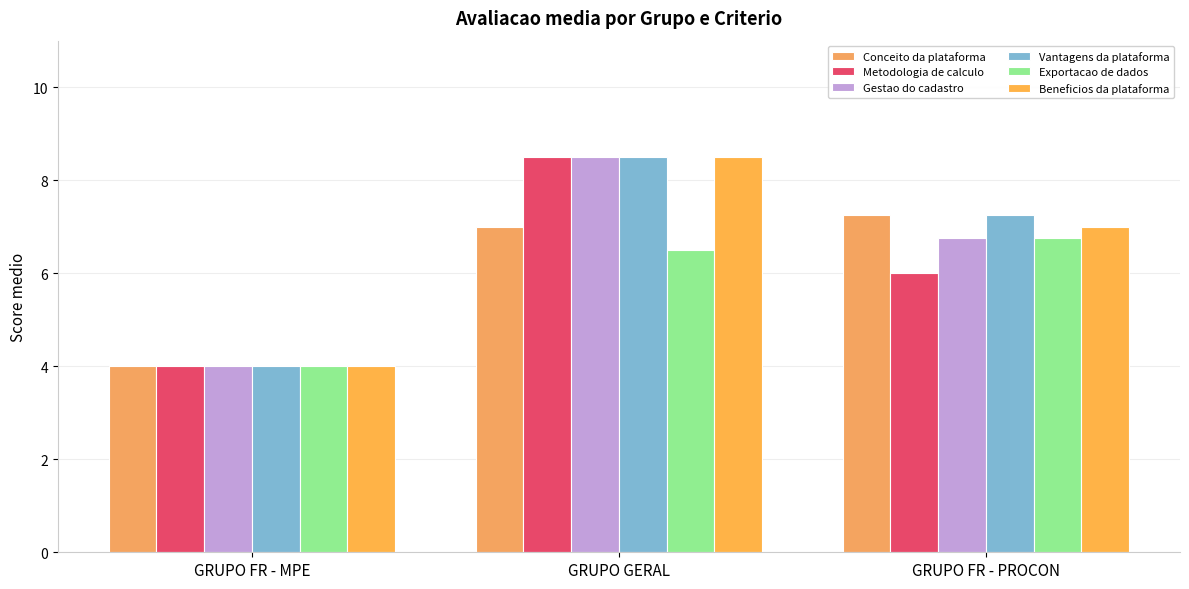

What is the sum of the Exportacao de dados values at GRUPO GERAL and GRUPO FR - PROCON?

13.2